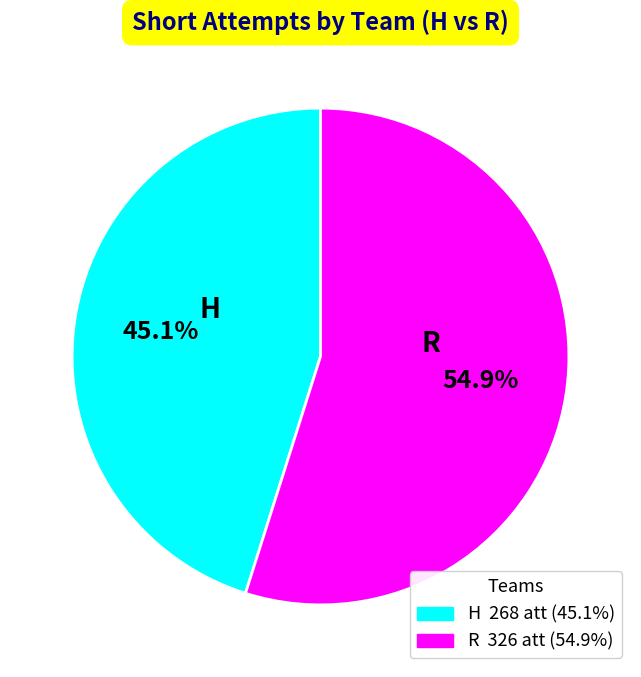

To the nearest percent, what is the difference between the R and H slice percentages?

10%